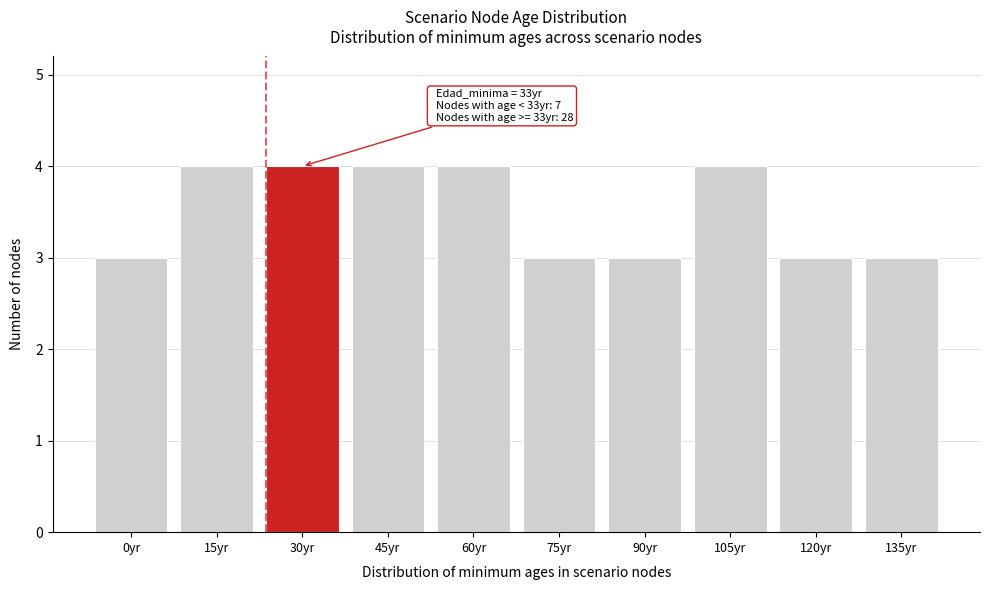

Reading left to right, extract all data points from this chart.

3	4	4	4	4	3	3	4	3	3